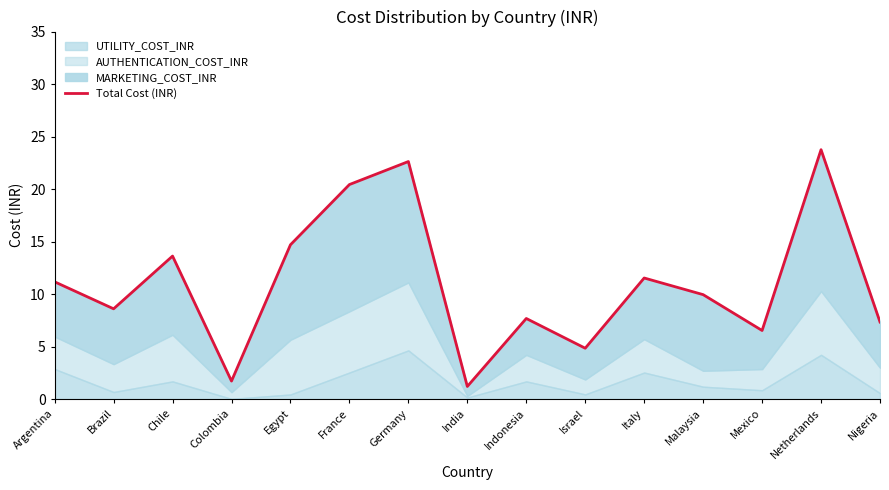

What is the average value?

11.0